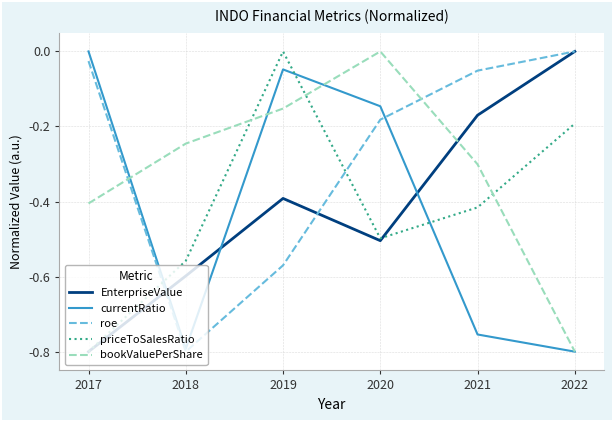

How many categories are shown in the chart?

6